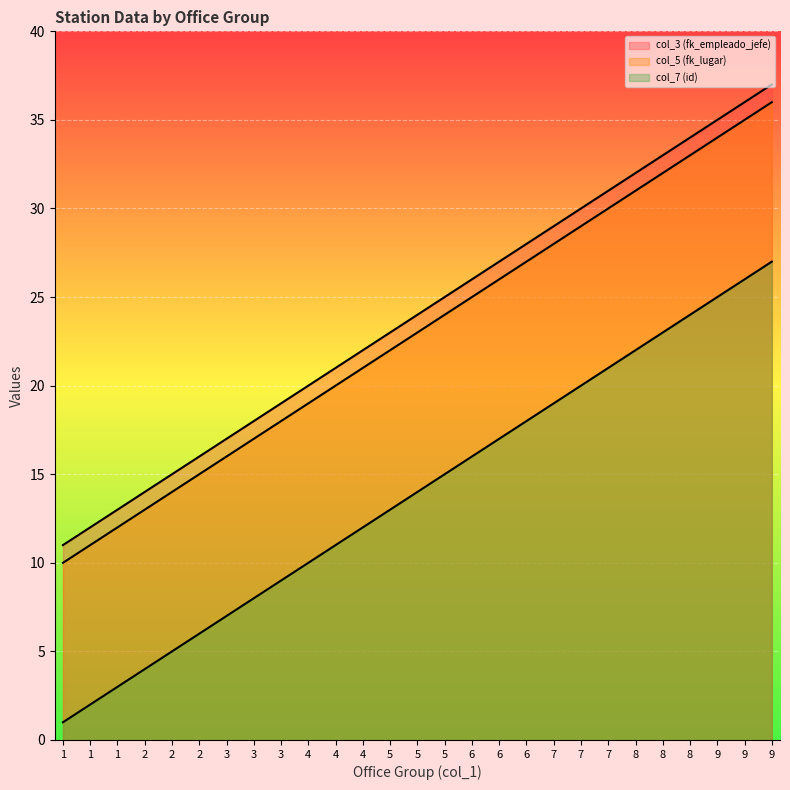

At which label does col_5 (fk_lugar) reach its minimum?

1